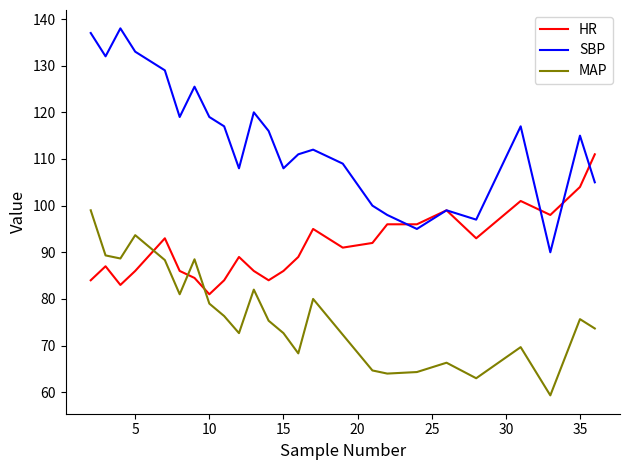

Count the number of data series in this chart.

3